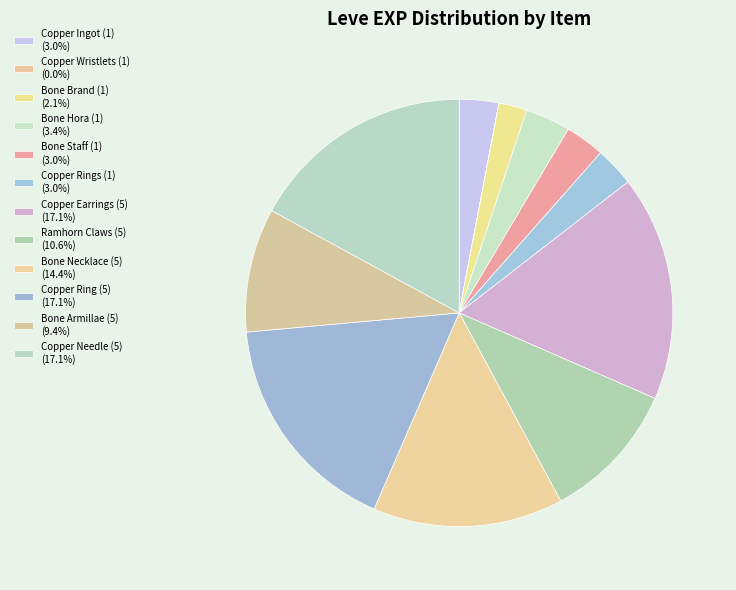

Does any single category account for the majority?

No